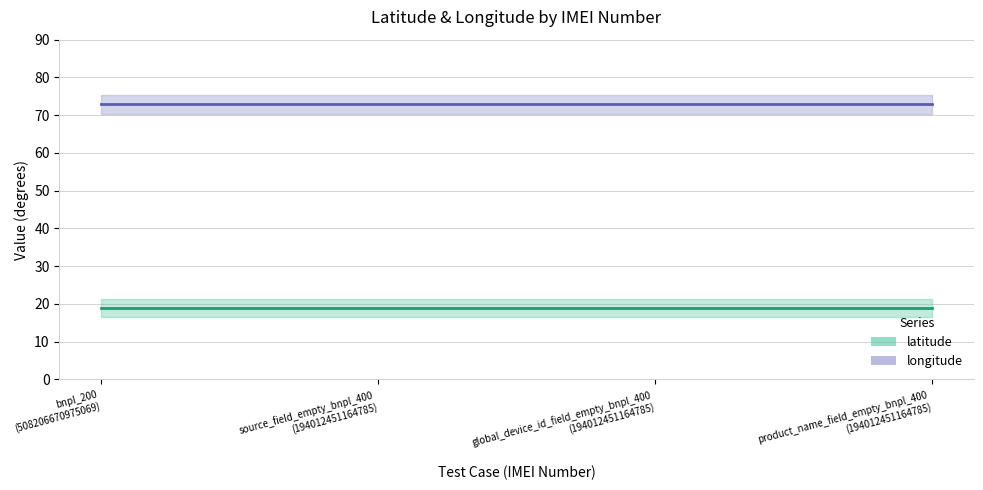

Reading right to left, transcribe all the data shown in this chart.

latitude: product_name_field_empty_bnpl_400
(194012451164785)=18.9	global_device_id_field_empty_bnpl_400
(194012451164785)=18.9	source_field_empty_bnpl_400
(194012451164785)=18.9	bnpl_200
(508206670975069)=18.9
longitude: product_name_field_empty_bnpl_400
(194012451164785)=72.8	global_device_id_field_empty_bnpl_400
(194012451164785)=72.8	source_field_empty_bnpl_400
(194012451164785)=72.8	bnpl_200
(508206670975069)=72.8